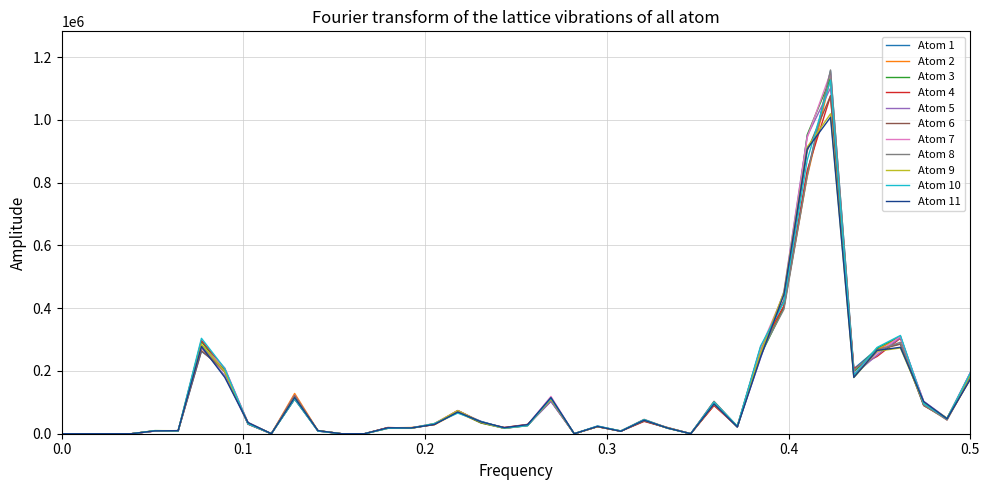

Which series has the largest range (max minus min)?

Atom 8